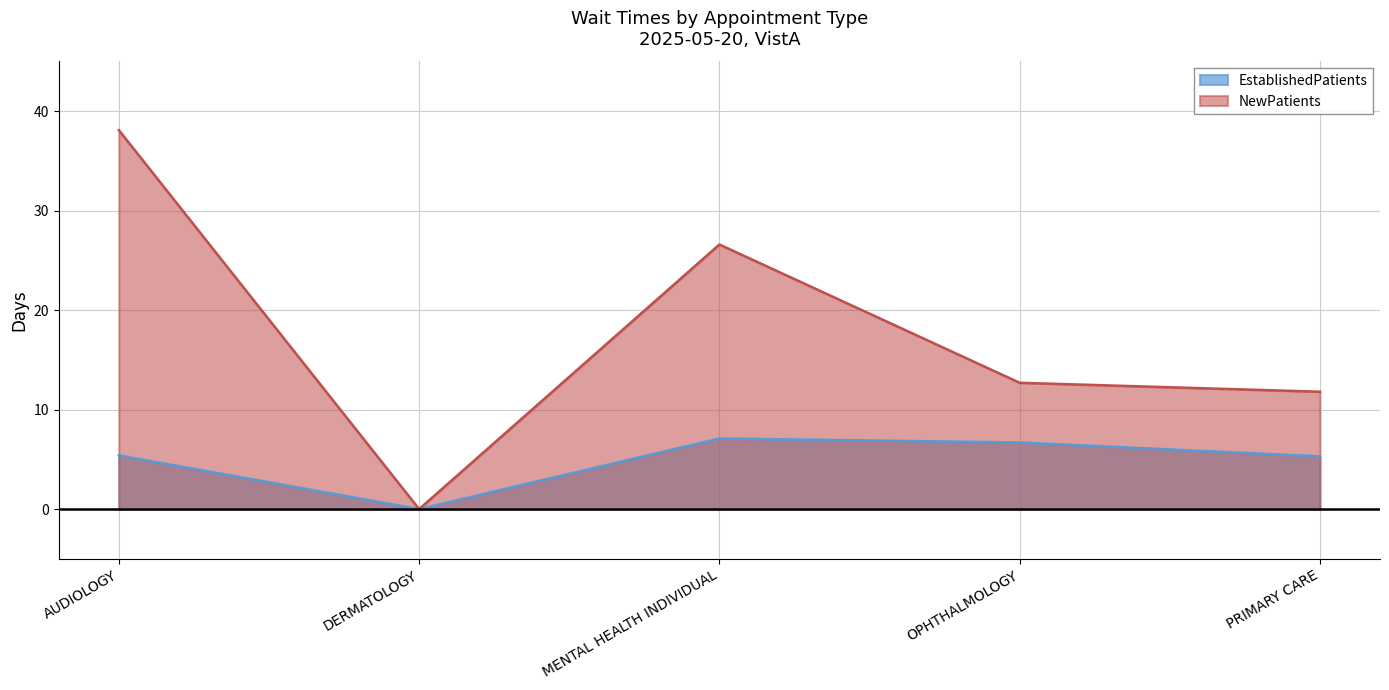

List the series in order of their peak value, lowest first.

EstablishedPatients, NewPatients